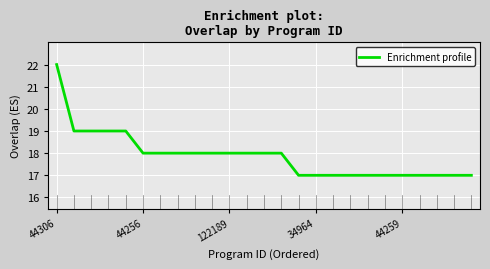

Does the chart display data point markers on the line(s)?

No